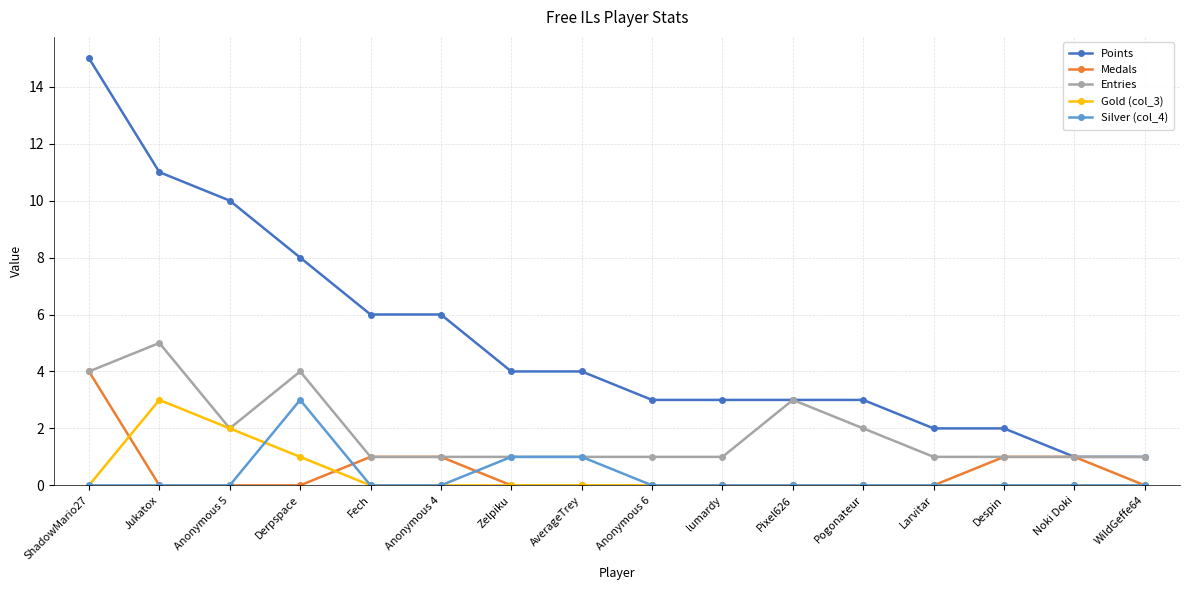

The value of Medals at ShadowMario27 is 4. True or false?

True